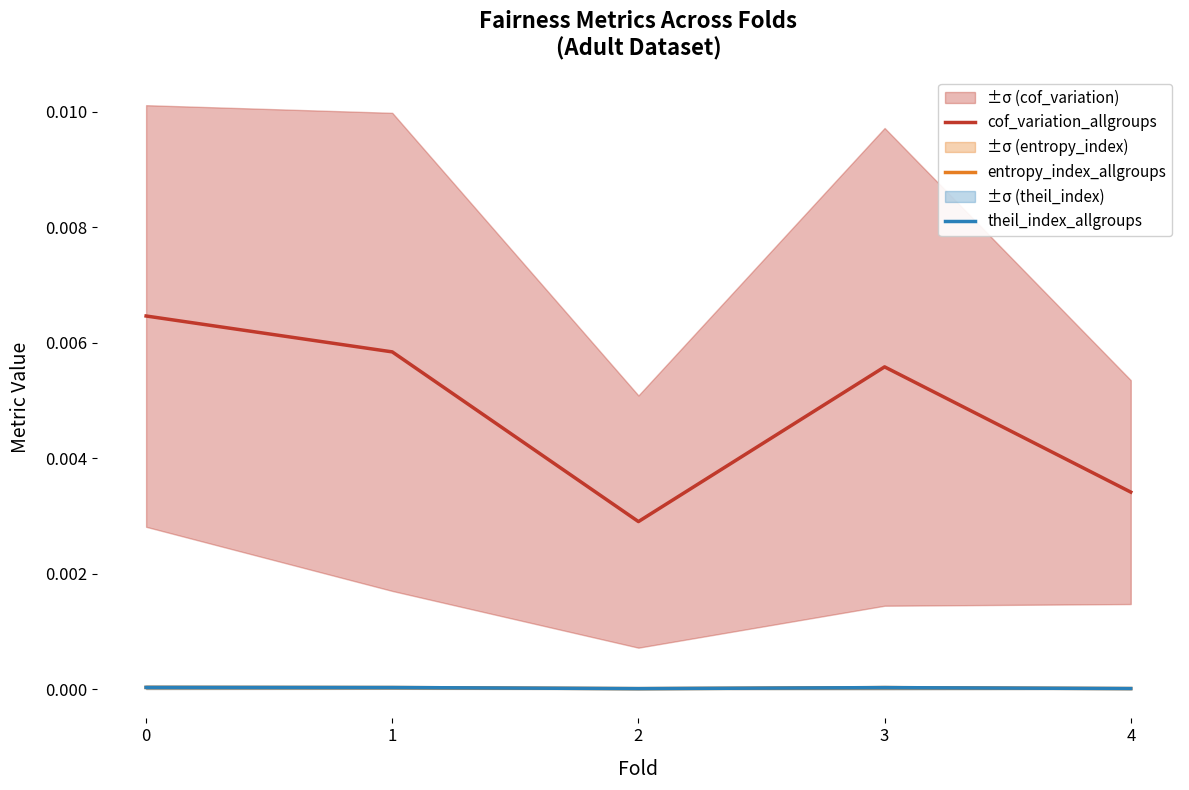

In cof_variation_allgroups, how many points are lower than both neighbors (excluding endpoints)?

1